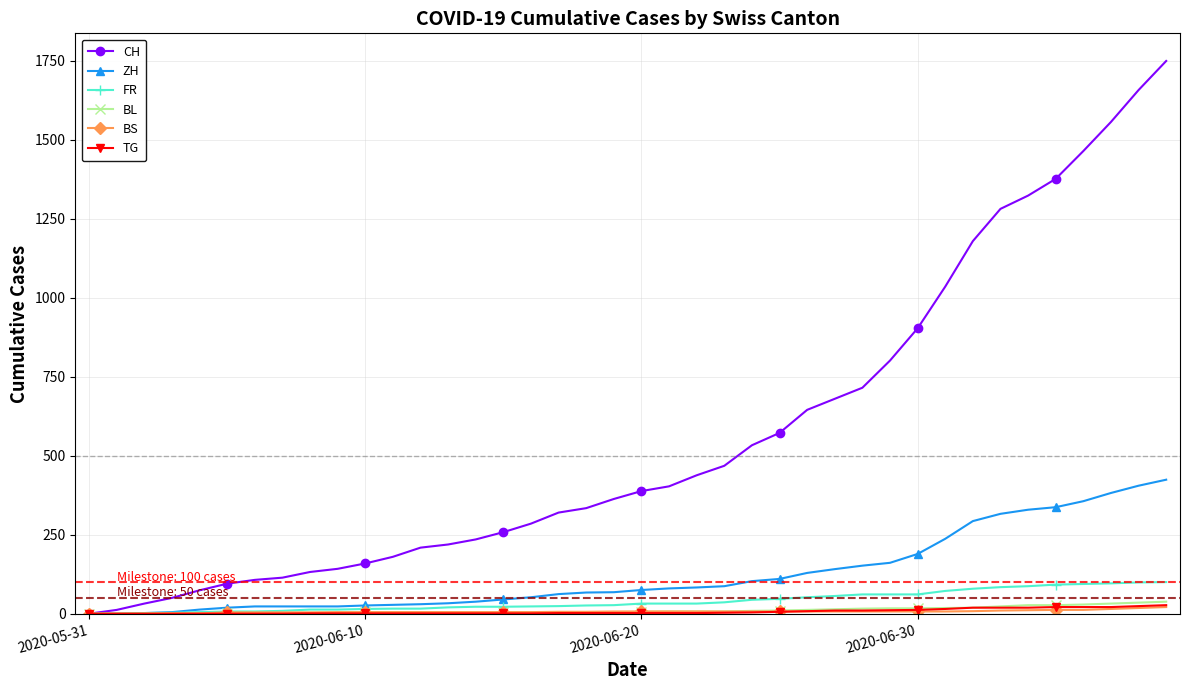

Which series has the largest total across all categories?

CH